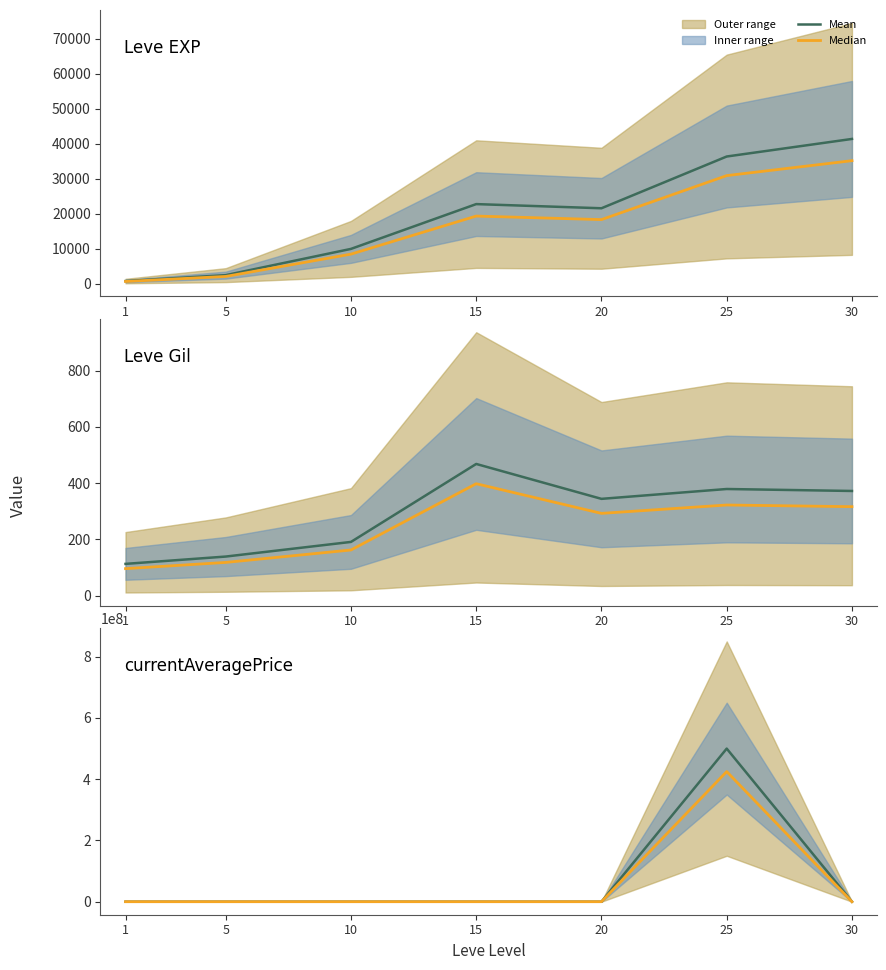

What is the highest value of the Mean series?

500000500.0